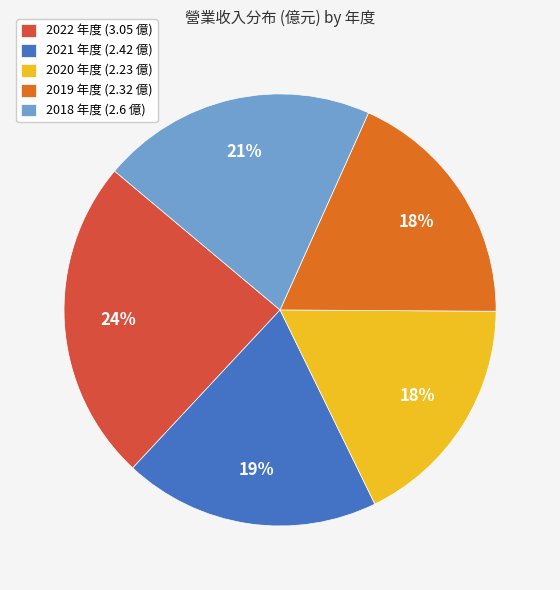

What is the largest slice in the pie chart?

2022